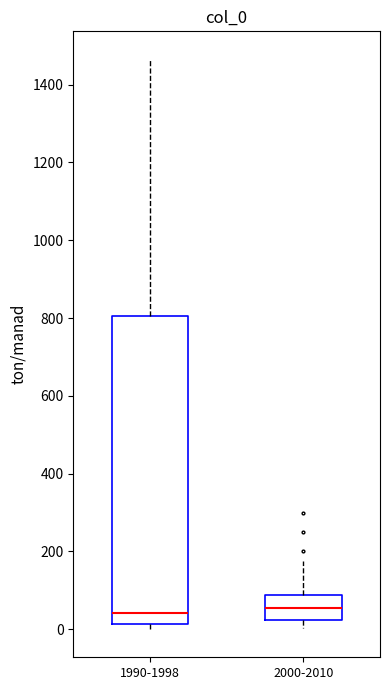

Reading left to right, read every box against the y-axis: the position of its median line, the range the box covers, and the ends of its whiskers. The values are not printed on the chart, so give them approximately, as read against the axis.

1990-1998: median 40, box 20 to 800, whiskers 0 to 1460
2000-2010: median 60, box 20 to 80, whiskers 0 to 180